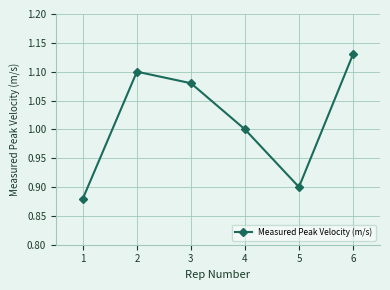

Where is the first local maximum?

2